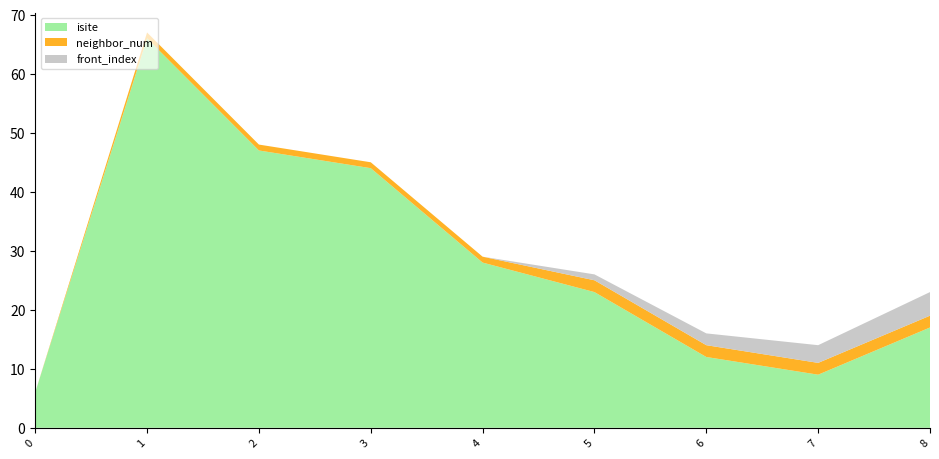

Reading left to right, what are all the values shown in this chart?

isite: 0=6	1=66	2=47	3=44	4=28	5=23	6=12	7=9	8=17
neighbor_num: 0=0	1=1	2=1	3=1	4=1	5=2	6=2	7=2	8=2
front_index: 0=0	1=0	2=0	3=0	4=0	5=1	6=2	7=3	8=4